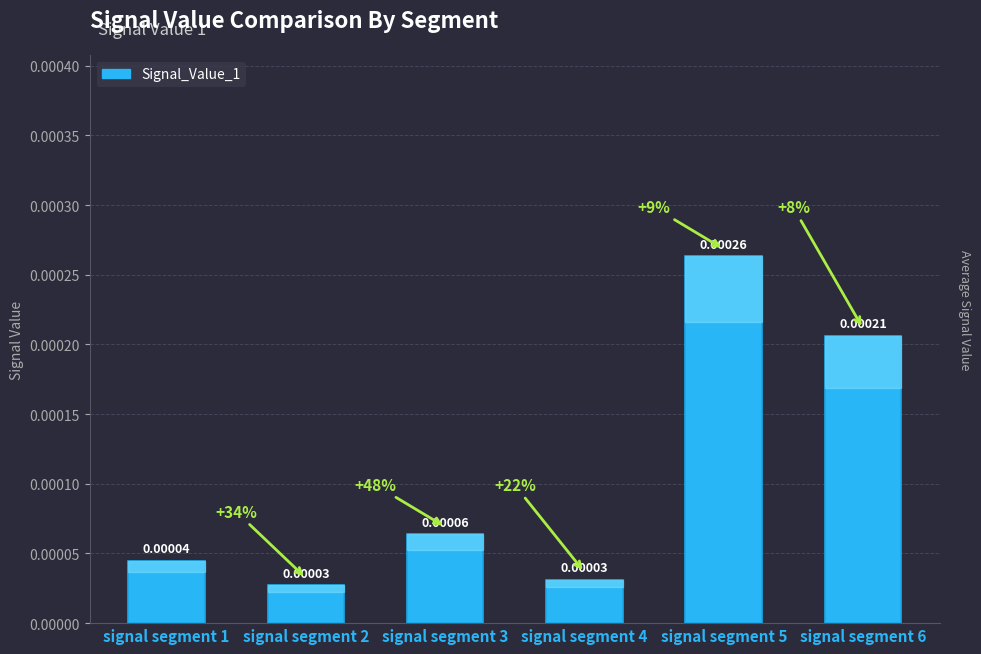

Which has a higher value, signal segment 6 or signal segment 5?

signal segment 5